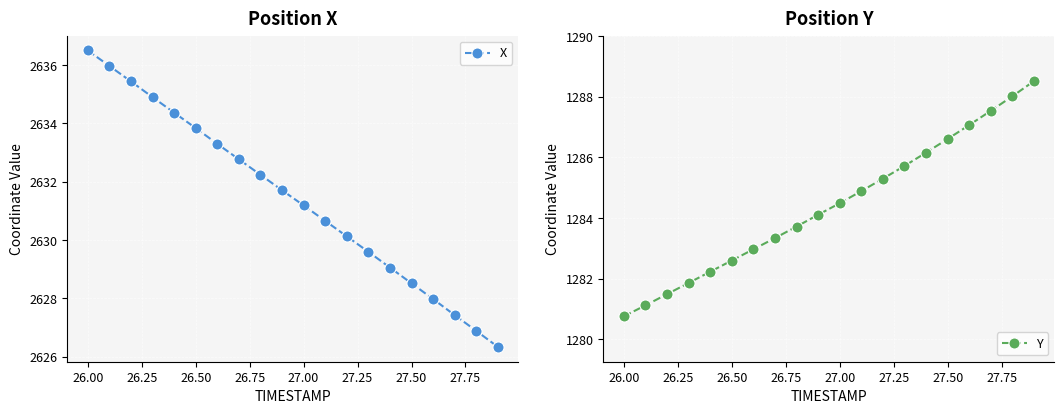

Where does the X series first go above 2631?

26.00